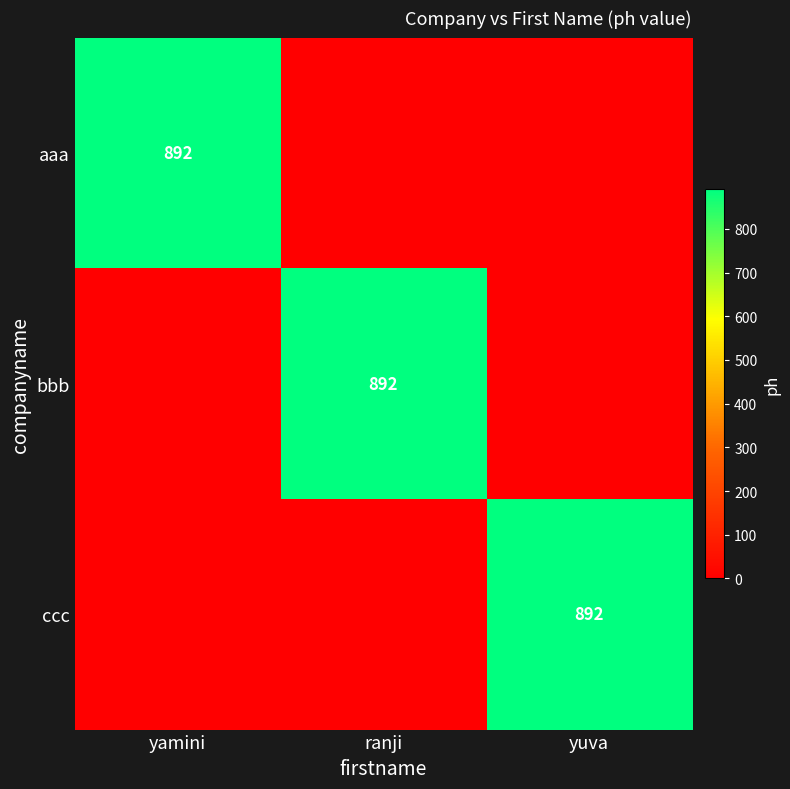

The value of bbb at ranji is 892. True or false?

True